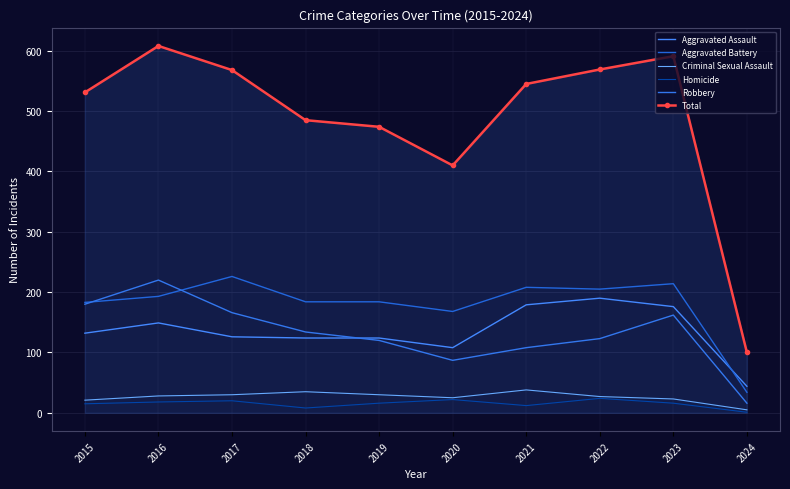

True or false: Total has more than 1 interior local peaks.

True